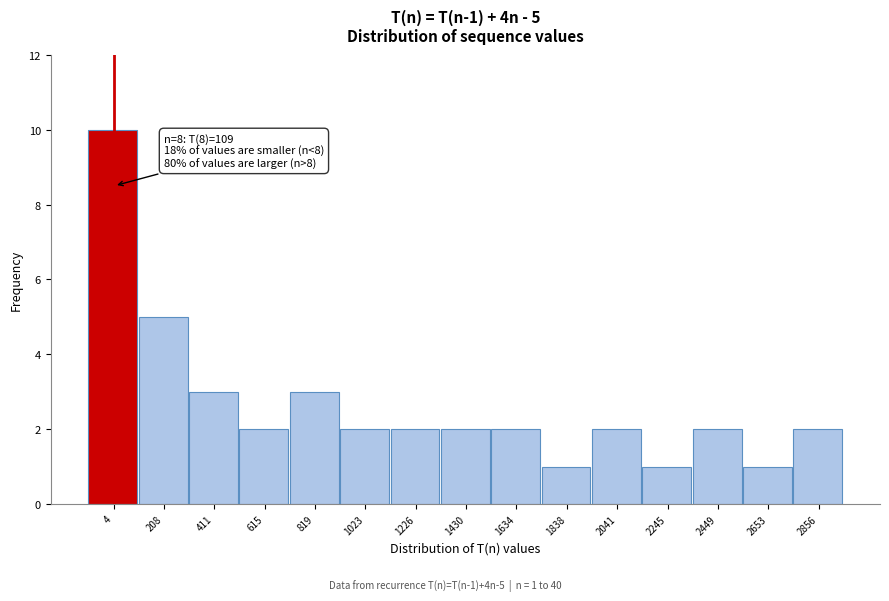

Reading left to right, transcribe all the data shown in this chart.

10	5	3	2	3	2	2	2	2	1	2	1	2	1	2